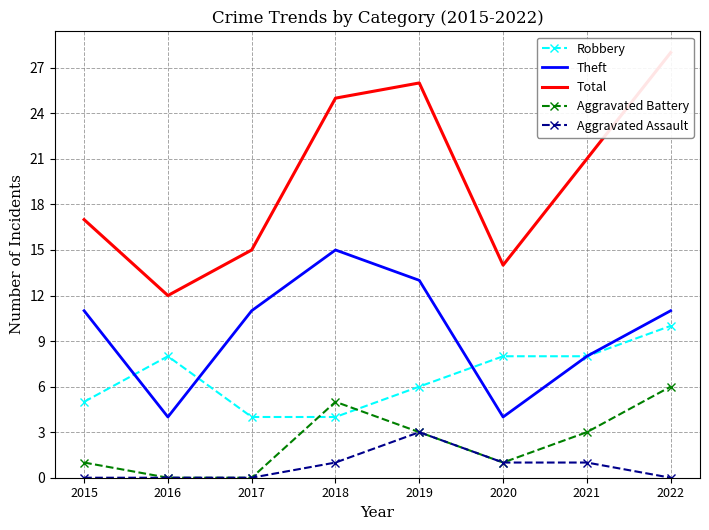

Does the chart have visible grid lines?

Yes